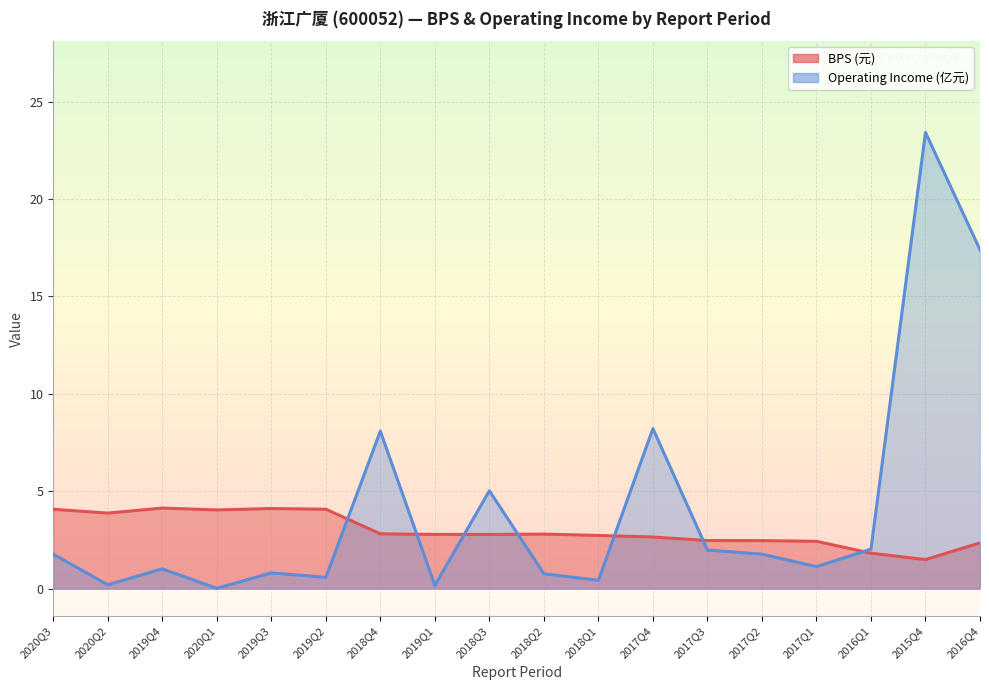

How many lines are shown in the chart?

2